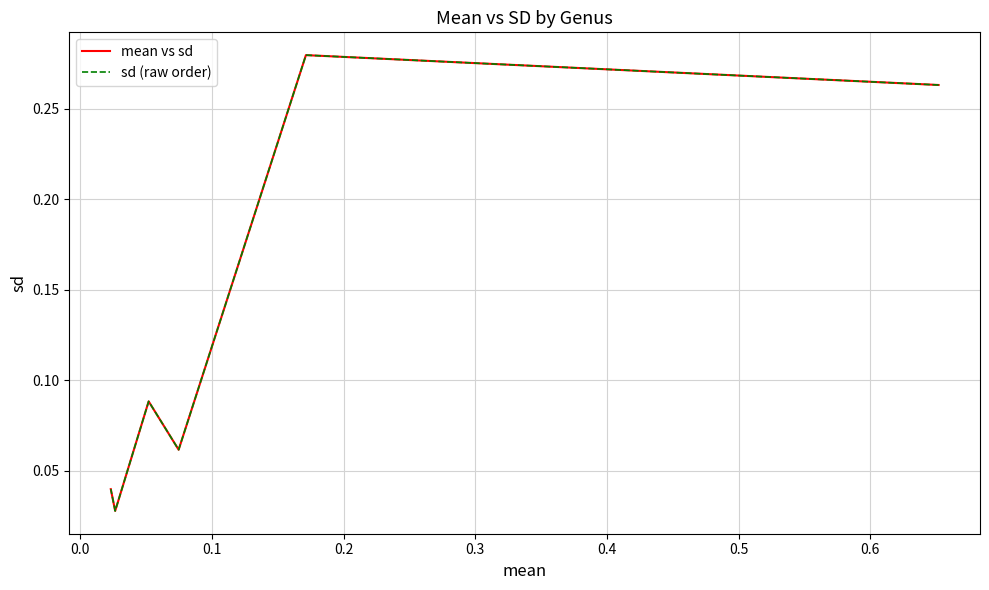

True or false: sd (raw order) has more than 0 points higher than both neighbors.

True